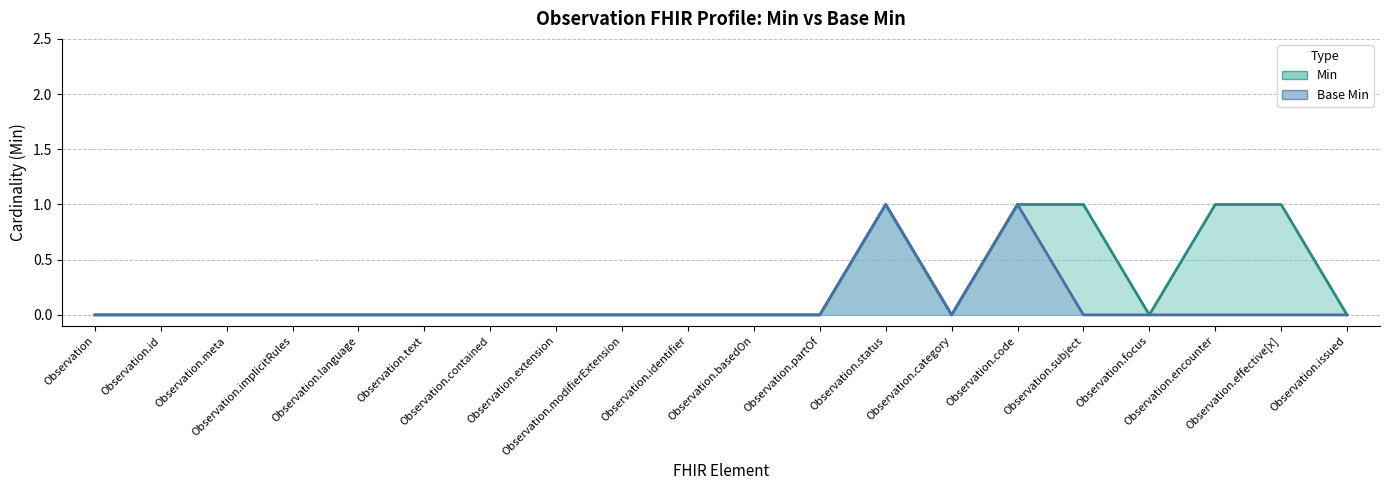

True or false: Min and Base Min cross at least once.

False